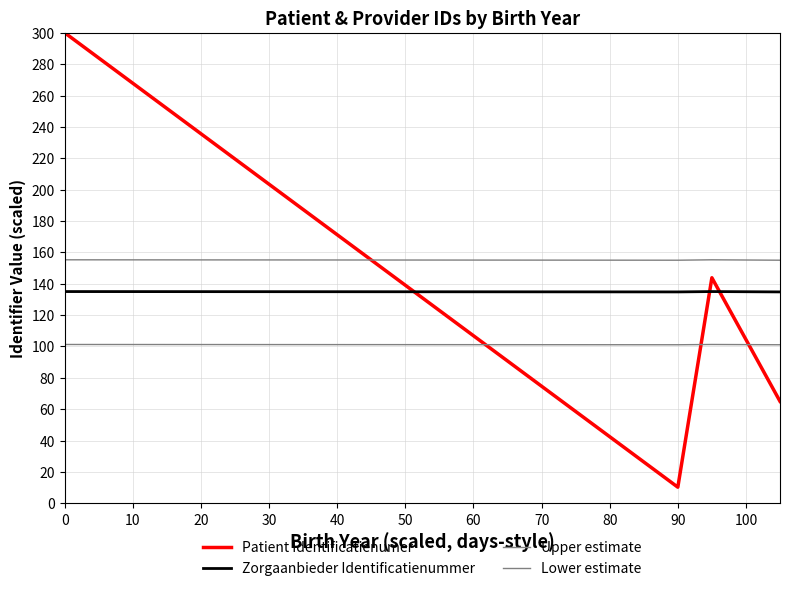

True or false: Zorgaanbieder Identificatienummer and Upper estimate cross at least once.

False